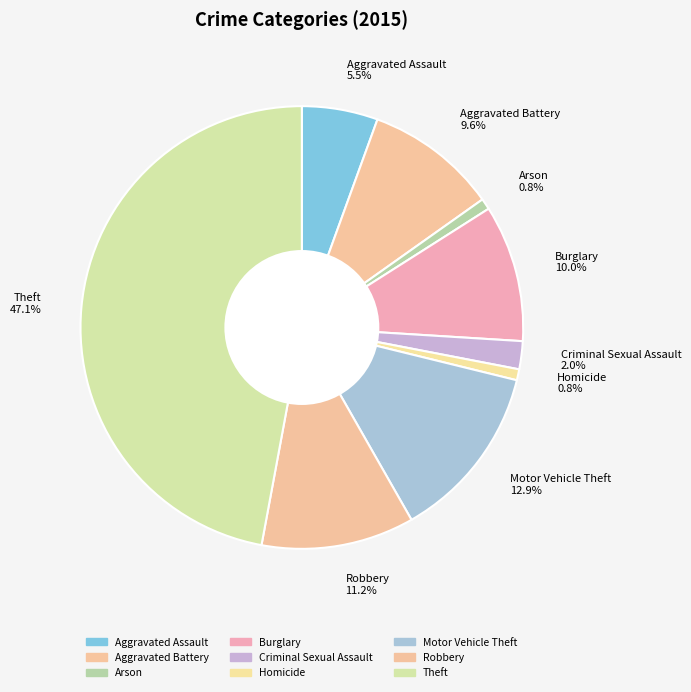

Does Aggravated Assault 5.5% represent more than half of the total?

No